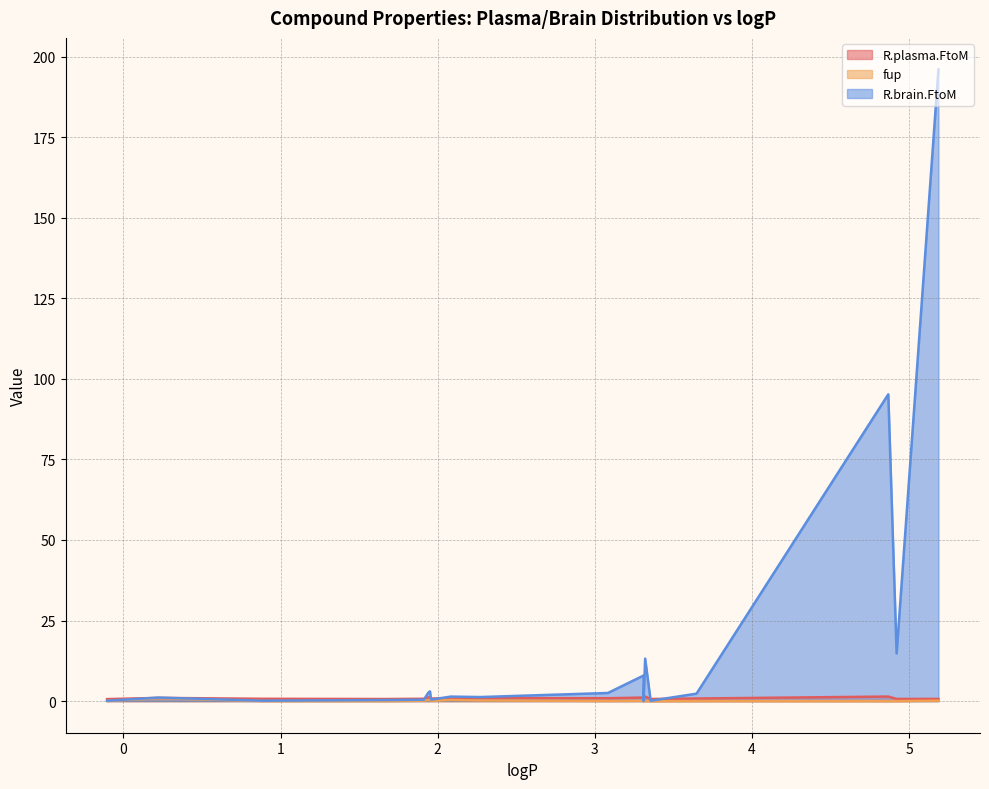

What is the label of the 19th point from the right?

2,4-di-tert-butylphenol